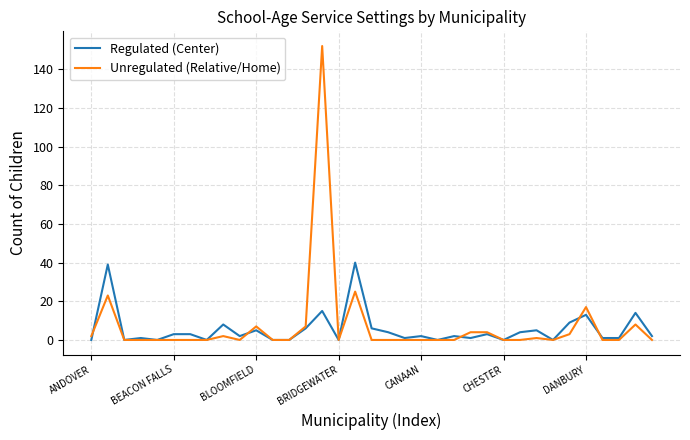

Rank the series by their average value, from lowest to highest.

Regulated (Center), Unregulated (Relative/Home)